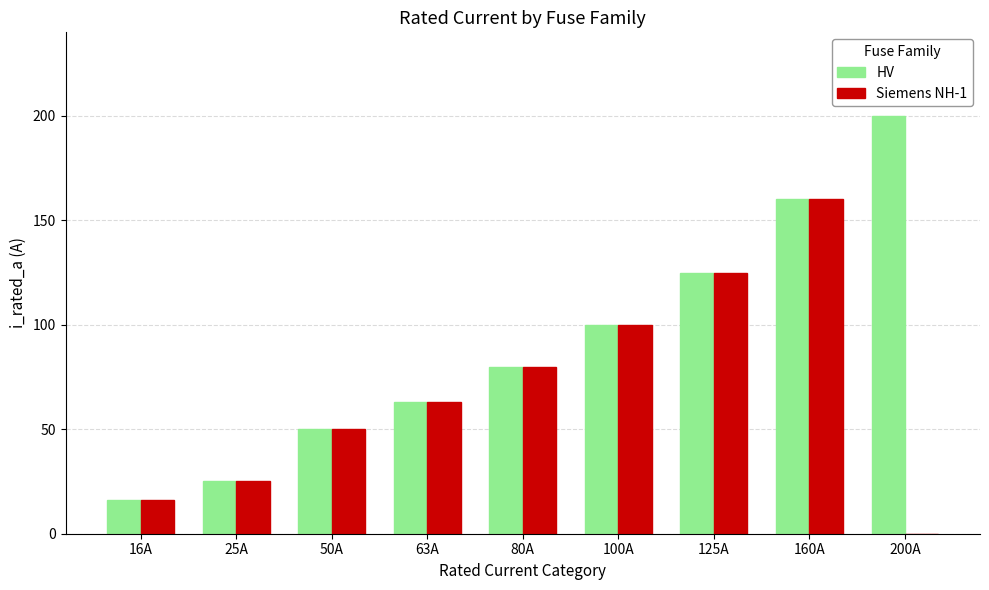

The HV series shows 80 at 80A. True or false?

True